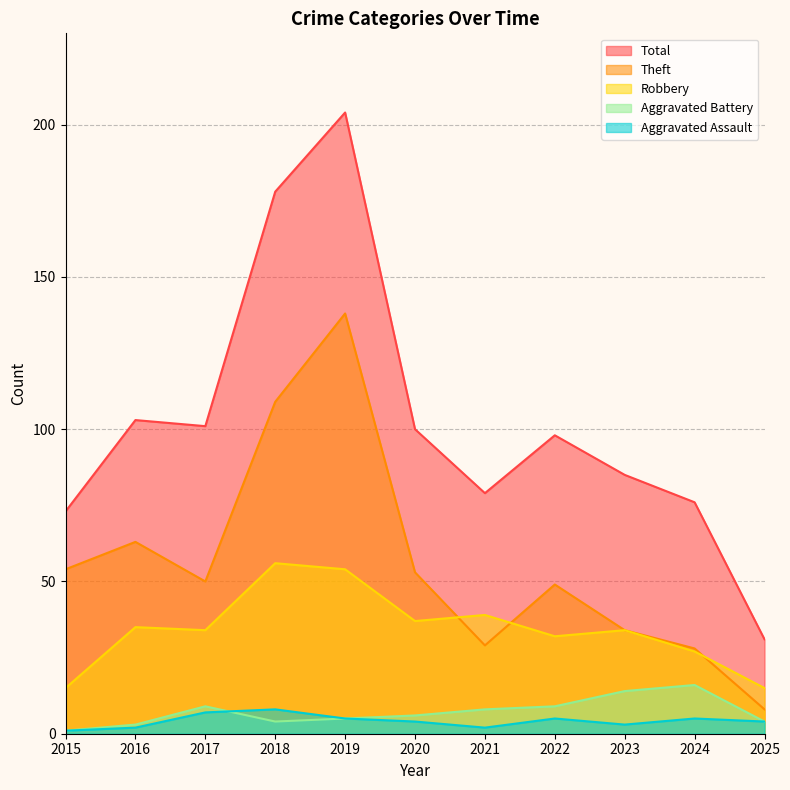

Which category has the highest value in the Total series?

2019